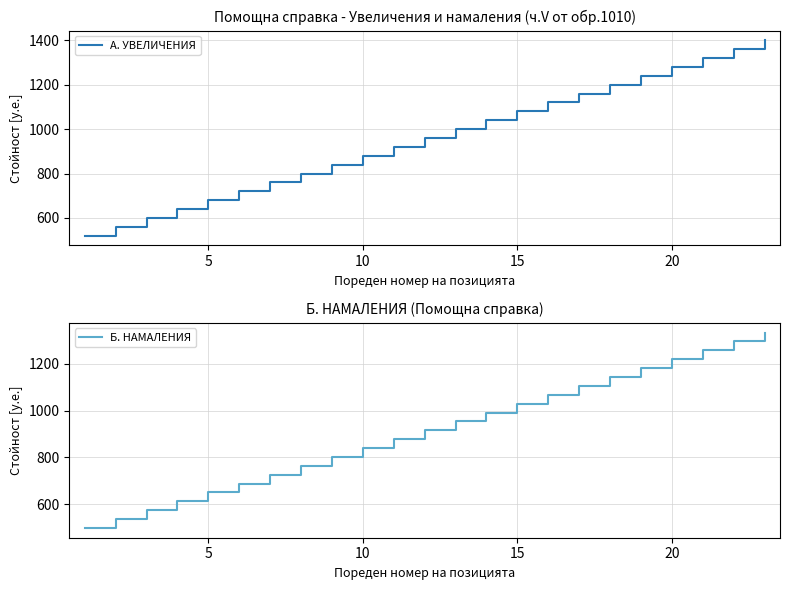

The value of А. УВЕЛИЧЕНИЯ at 10 is 1145. True or false?

False